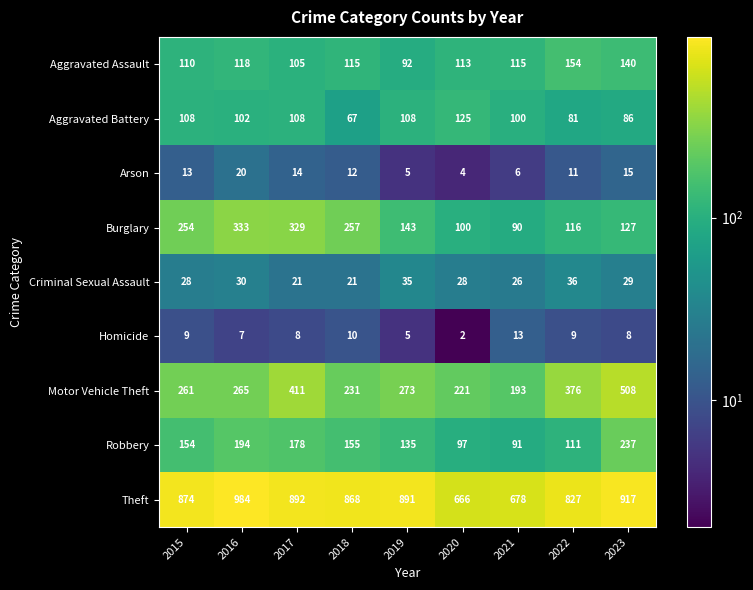

Rank the series at 2017 from lowest to highest value.

Homicide, Arson, Criminal Sexual Assault, Aggravated Assault, Aggravated Battery, Robbery, Burglary, Motor Vehicle Theft, Theft